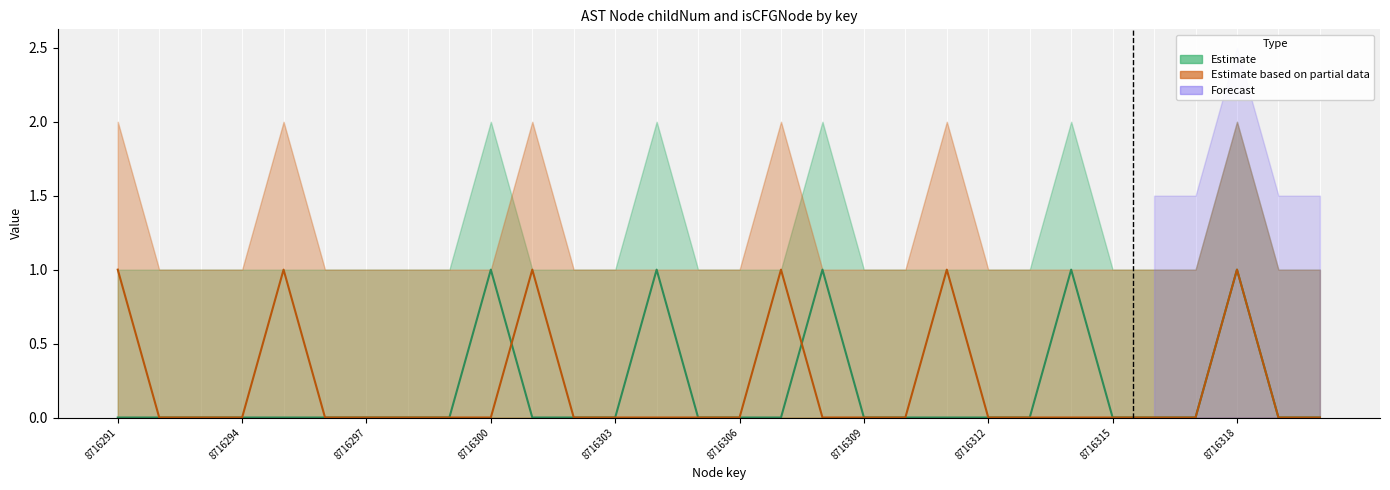

What value does the isCFGNode_upper series have at 8716316?

1